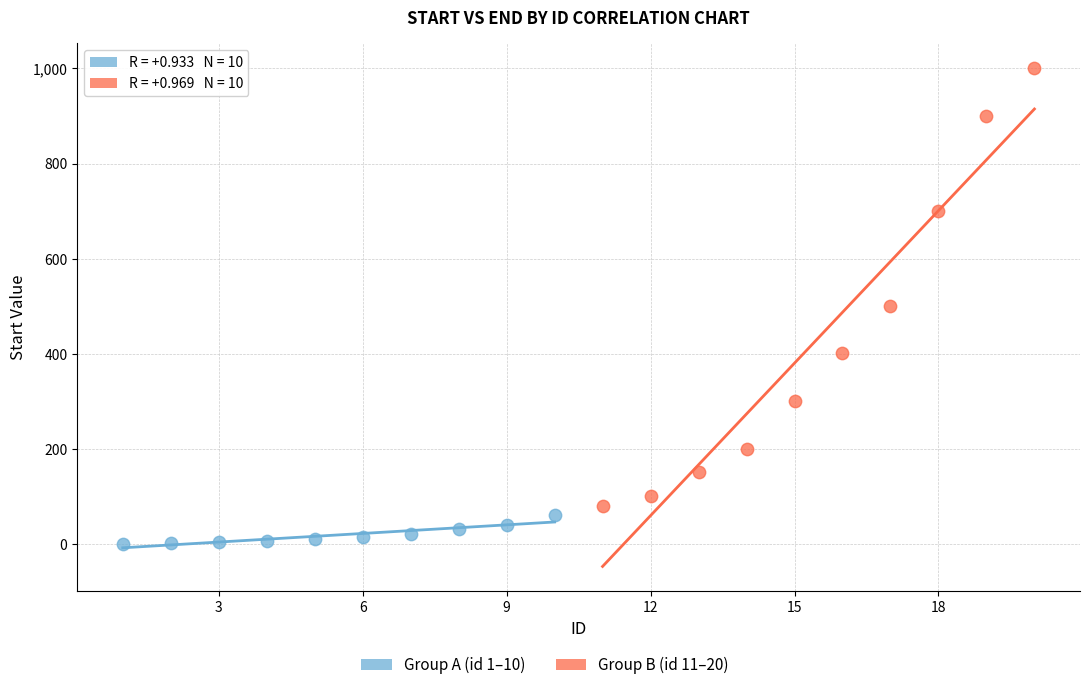

Which series reaches the maximum Y coordinate?

Group B (id 11–20)